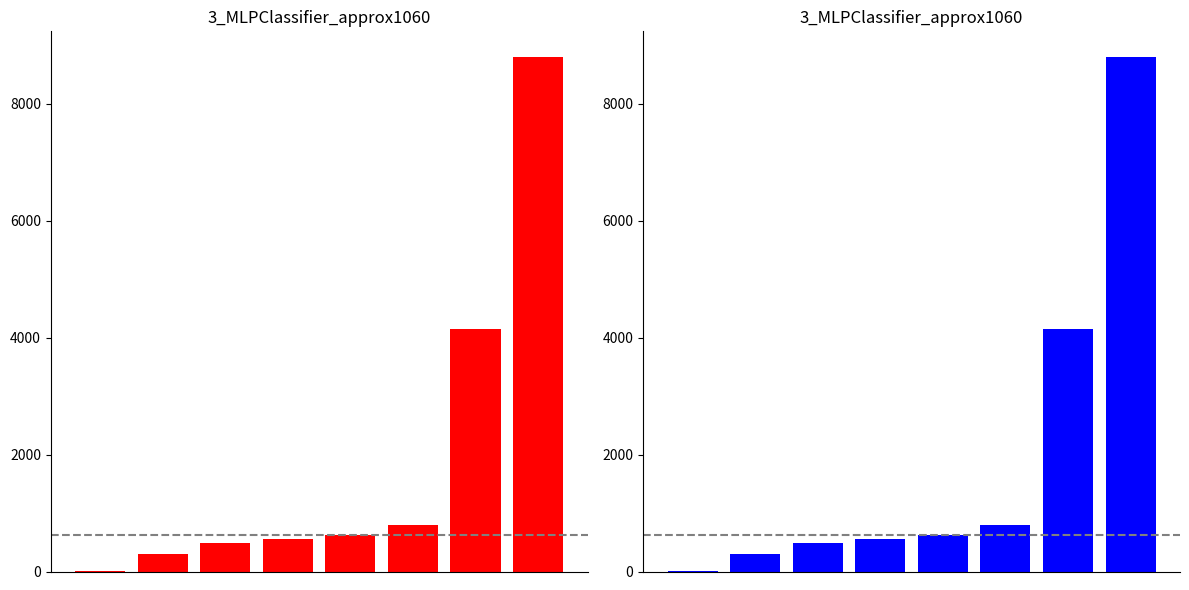

Count the number of data series in this chart.

1